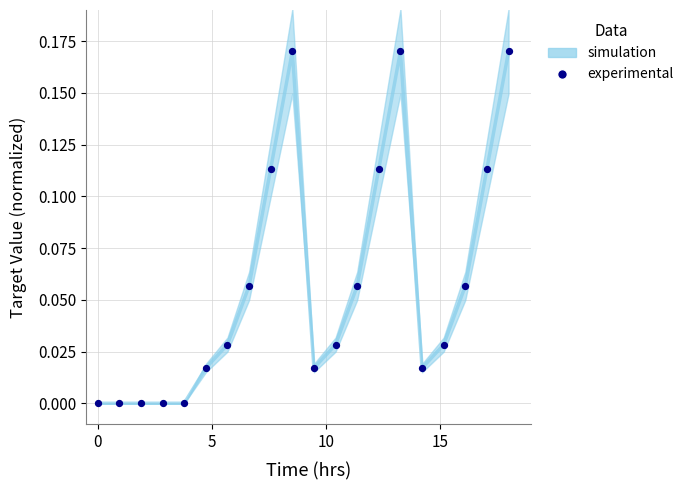

What is the range of X values (max minus min)?

18.0